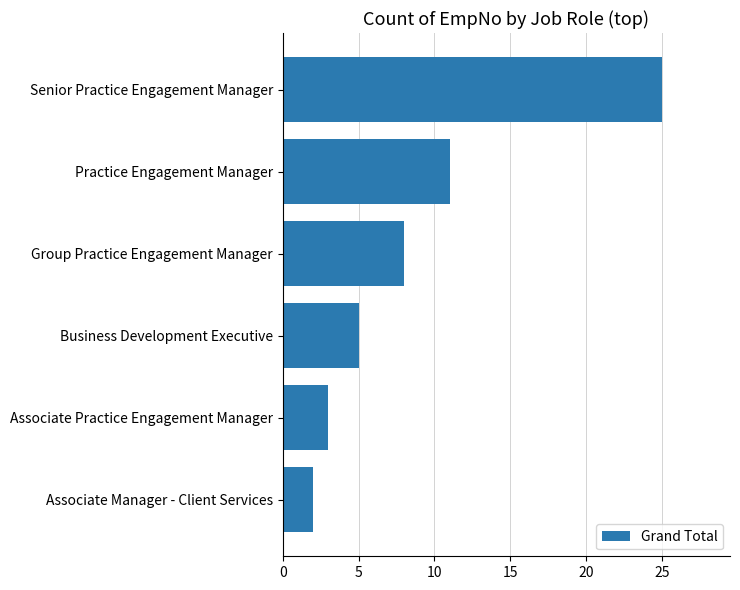

What is the approximate value at Associate Practice Engagement Manager?

3